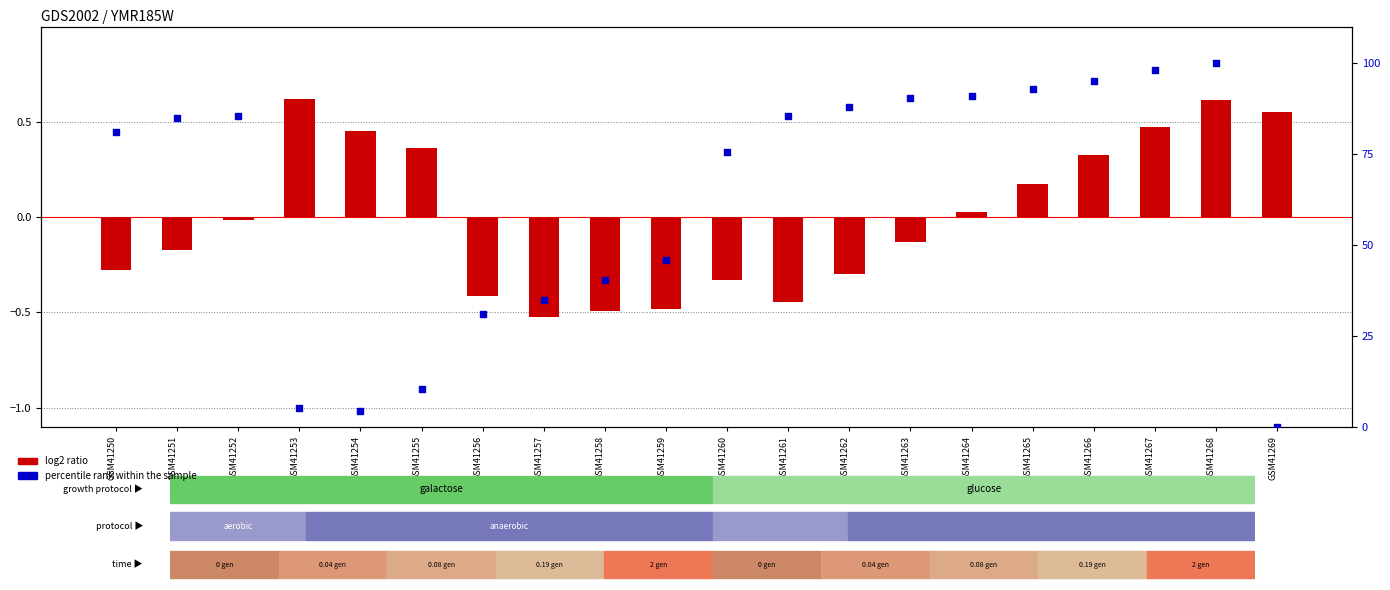

Which series reaches the maximum Y coordinate?

percentile rank within the sample